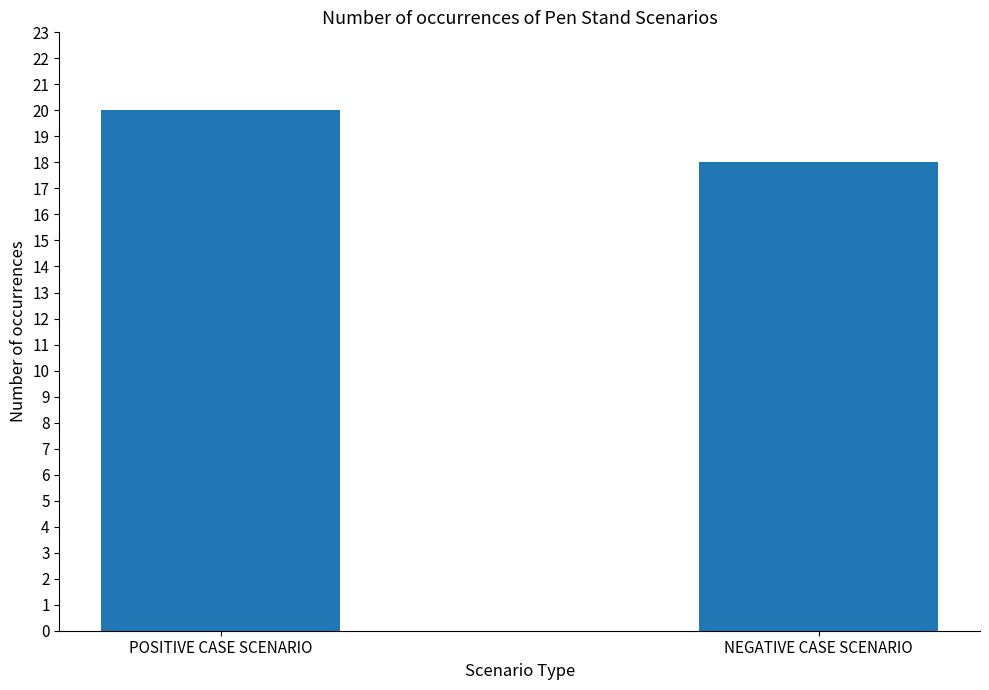

What is the average value?

19